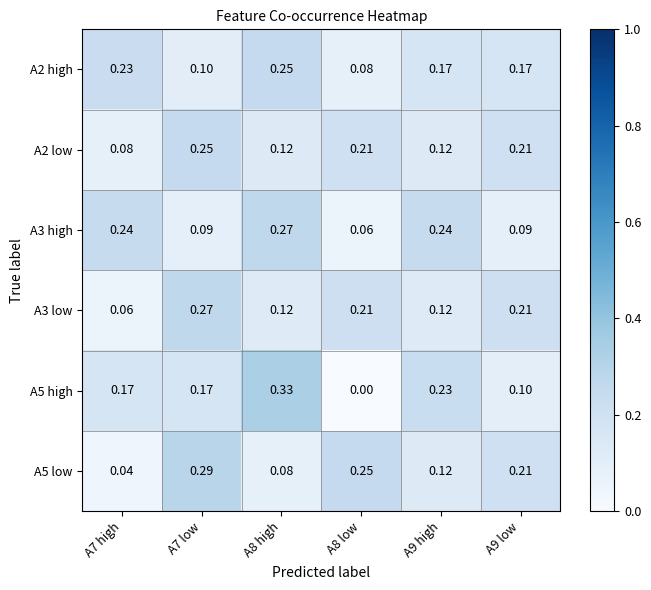

Between A9 high and A9 low, which is larger?

A9 high